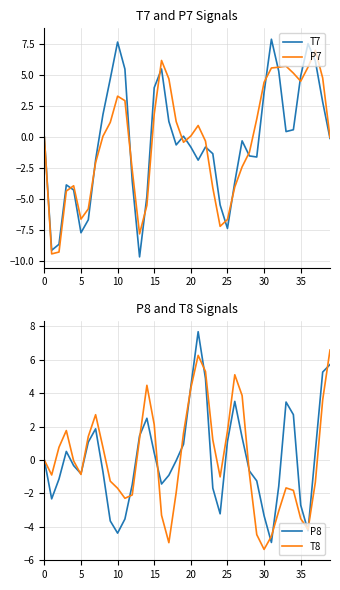

The T7 series shows -12.5 at 5. True or false?

False